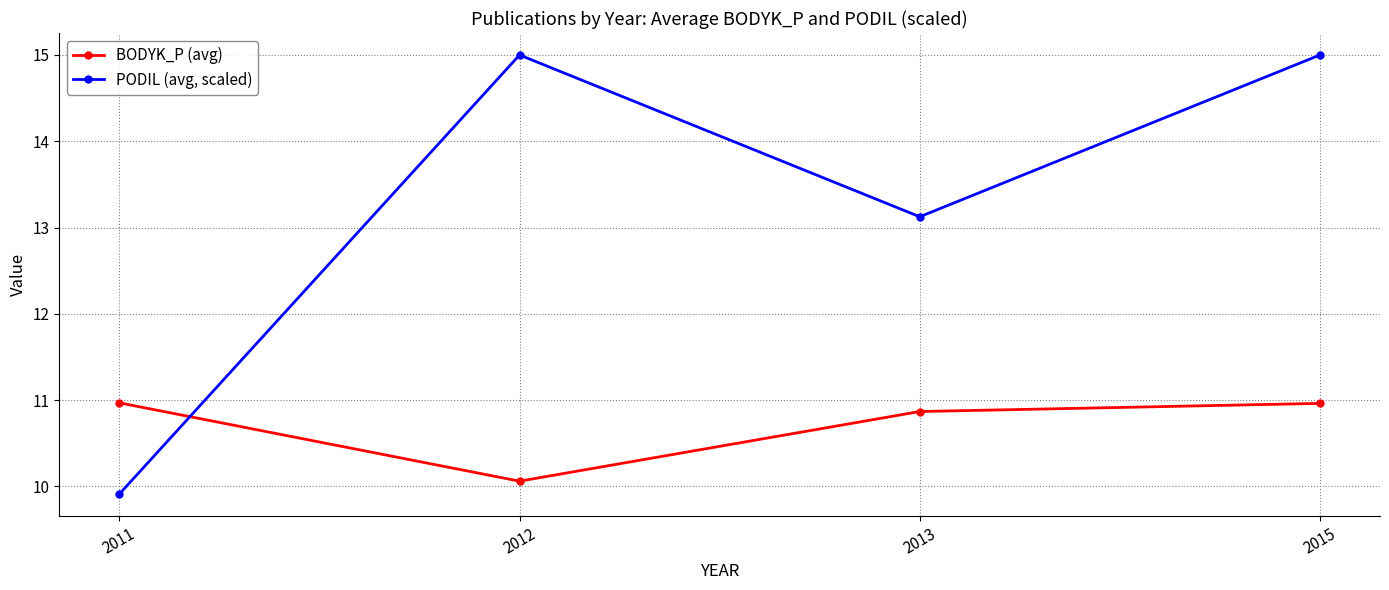

At which category is the sum across all series the highest?

2015